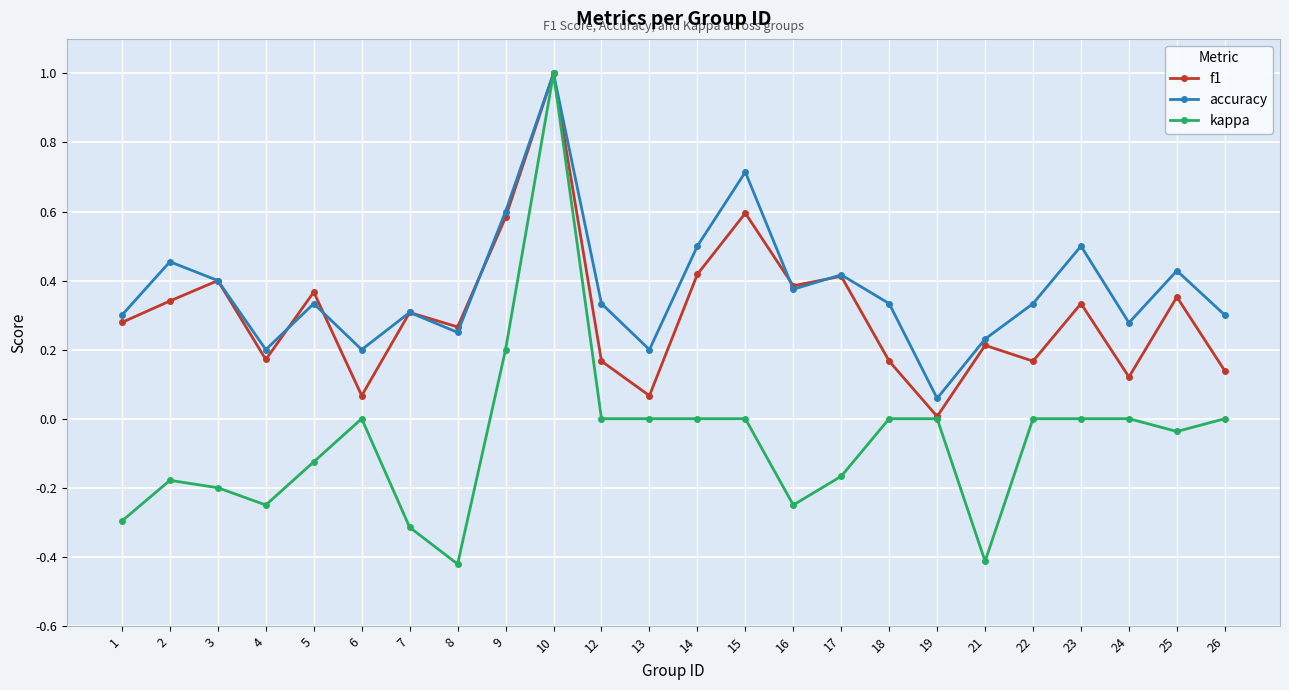

At which category is the sum across all series the highest?

10